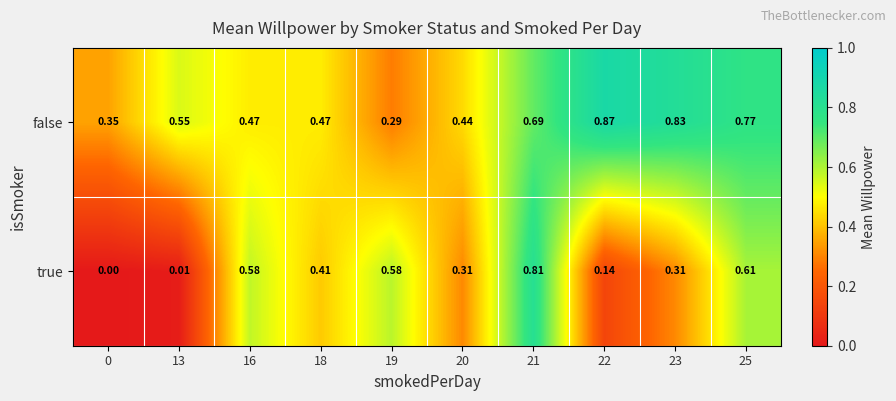

Is the value of false at 19 greater than the value of true at 23?

No